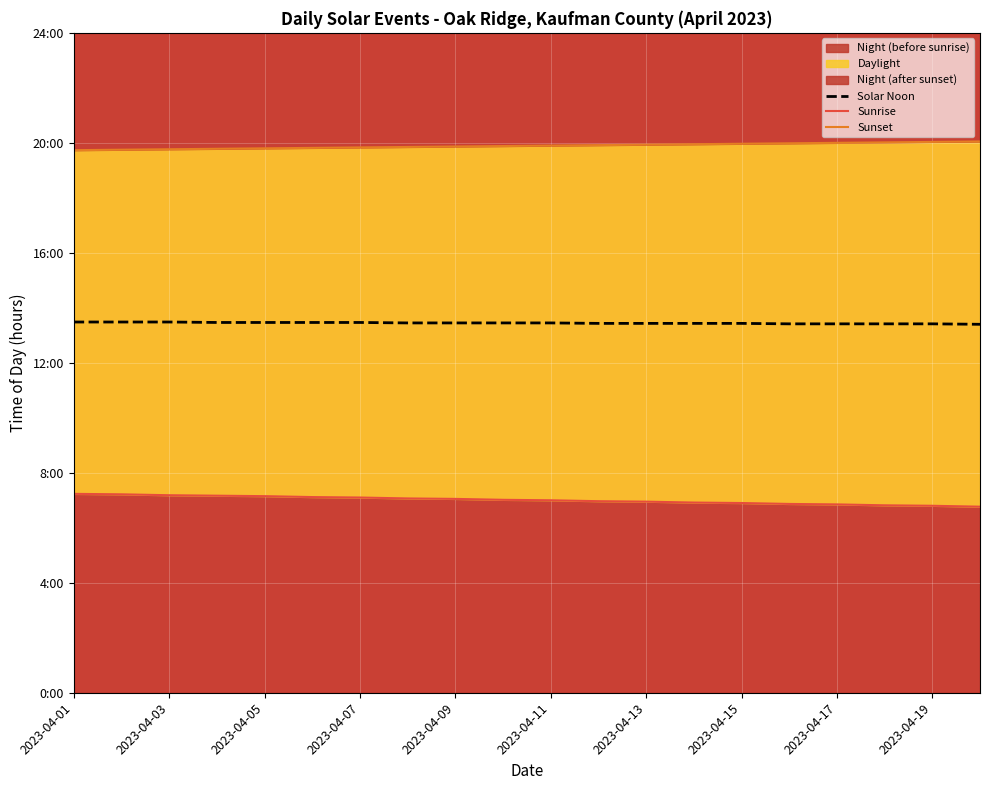

Is it true that Solar Noon equals 13.4 at 2023-04-19?

True